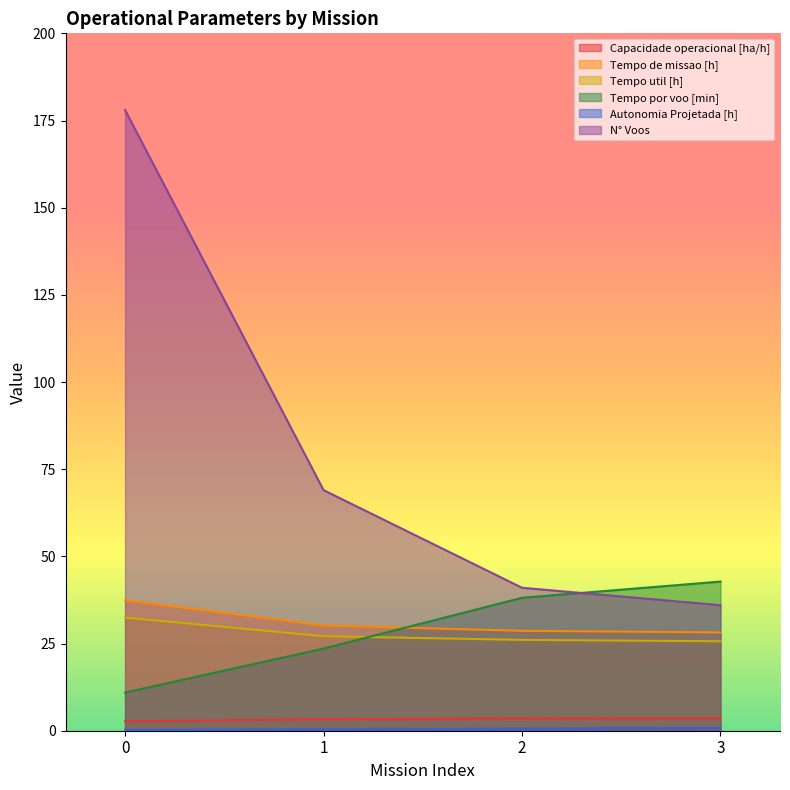

True or false: Tempo util [h] and N° Voos cross at least once.

False